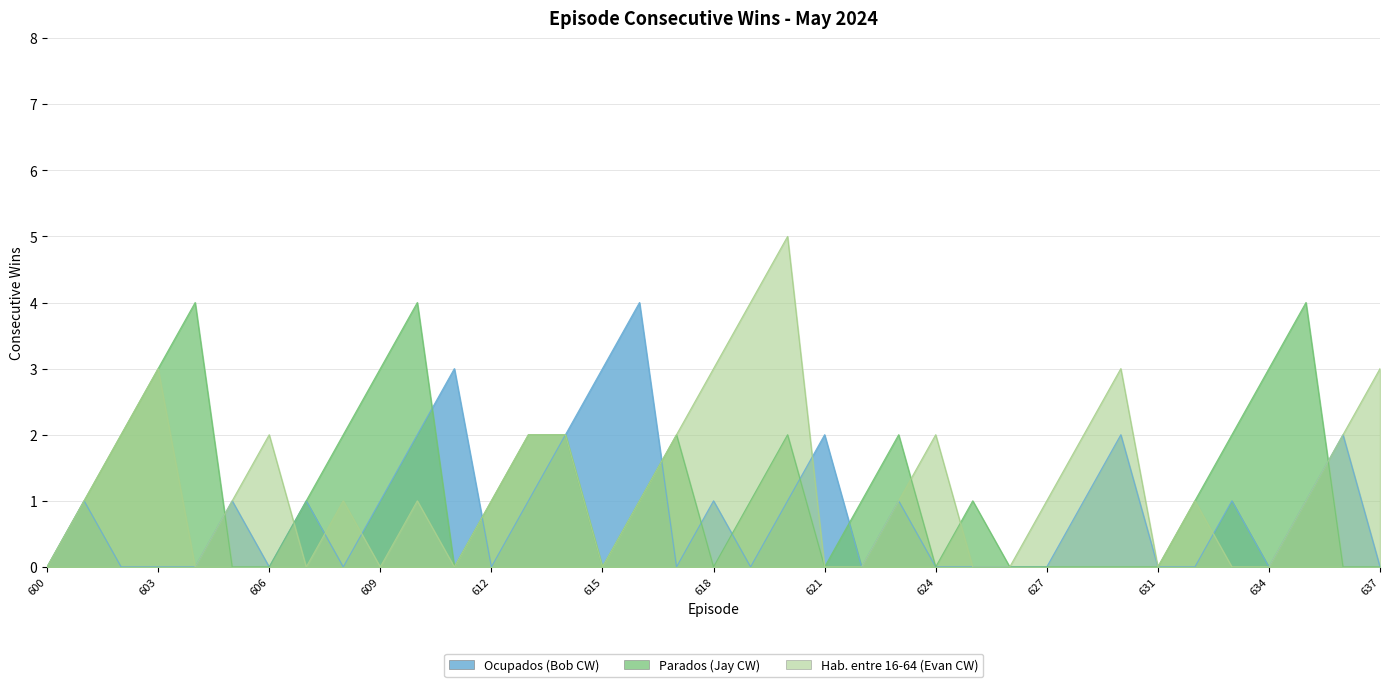

Reading left to right, extract all data points from this chart.

Ocupados (Bob CW): 600=0	601=1	602=0	603=0	604=0	605=1	606=0	607=1	608=0	609=1	610=2	611=3	612=0	613=1	614=2	615=3	616=4	617=0	618=1	619=0	620=1	621=2	622=0	623=1	624=0	625=0	626=0	627=0	629=1	630=2	631=0	632=0	633=1	634=0	635=1	636=2	637=0
Parados (Jay CW): 600=0	601=1	602=2	603=3	604=4	605=0	606=0	607=1	608=2	609=3	610=4	611=0	612=1	613=2	614=2	615=0	616=1	617=2	618=0	619=1	620=2	621=0	622=1	623=2	624=0	625=1	626=0	627=0	629=0	630=0	631=0	632=1	633=2	634=3	635=4	636=0	637=0
Hab. entre 16-64 (Evan CW): 600=0	601=1	602=2	603=3	604=0	605=1	606=2	607=0	608=1	609=0	610=1	611=0	612=1	613=2	614=2	615=0	616=1	617=2	618=3	619=4	620=5	621=0	622=0	623=1	624=2	625=0	626=0	627=1	629=2	630=3	631=0	632=1	633=0	634=0	635=1	636=2	637=3